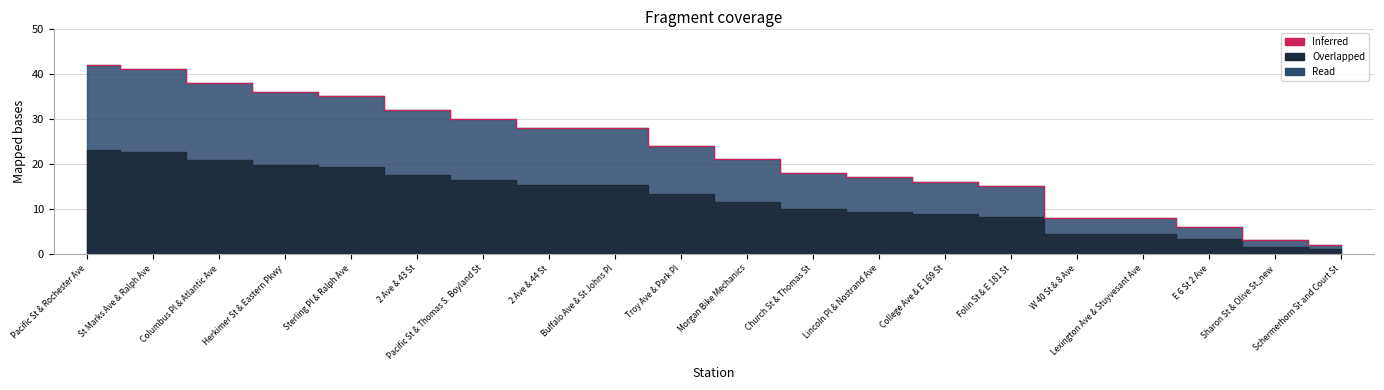

Rank the categories by value from lowest to highest.

Schermerhorn St and Court St, Sharon St & Olive St_new, E 6 St 2 Ave, W 40 St & 8 Ave, Lexington Ave & Stuyvesant Ave, Folin St & E 181 St, College Ave & E 169 St, Lincoln Pl & Nostrand Ave, Church St & Thomas St, Morgan Bike Mechanics, Troy Ave & Park Pl, 2 Ave & 44 St, Buffalo Ave & St Johns Pl, Pacific St & Thomas S. Boyland St, 2 Ave & 43 St, Sterling Pl & Ralph Ave, Herkimer St & Eastern Pkwy, Columbus Pl & Atlantic Ave, St Marks Ave & Ralph Ave, Pacific St & Rochester Ave